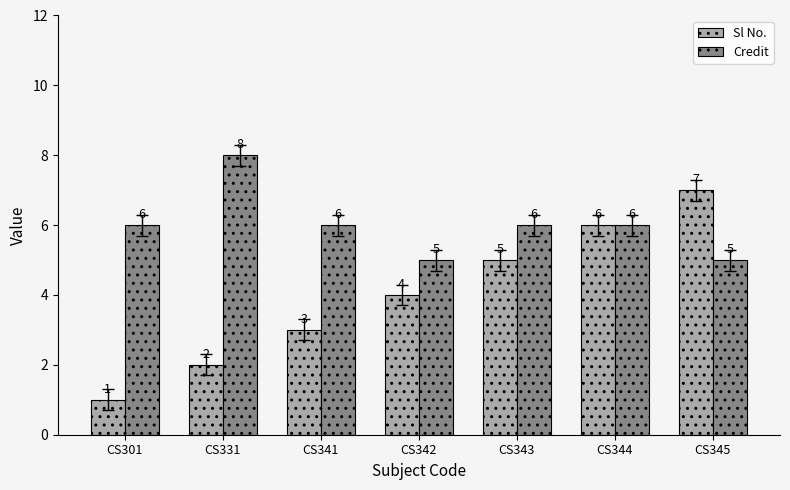

Count the Credit values in the range 5 to 6.

6